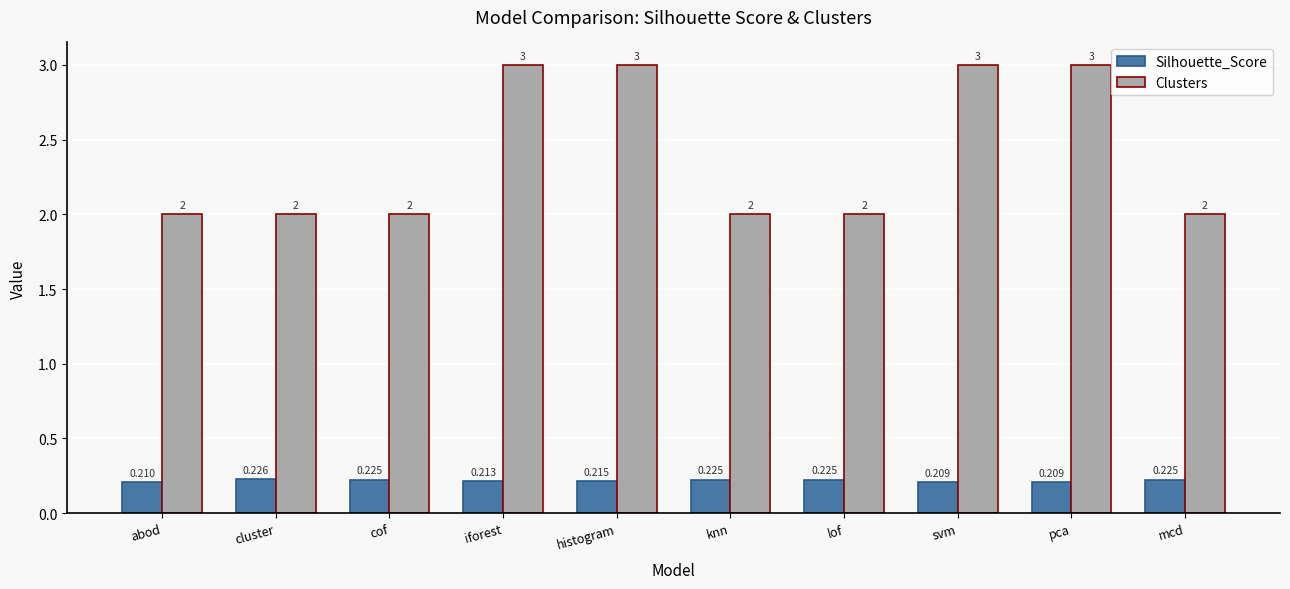

How many bars are there in each group?

2